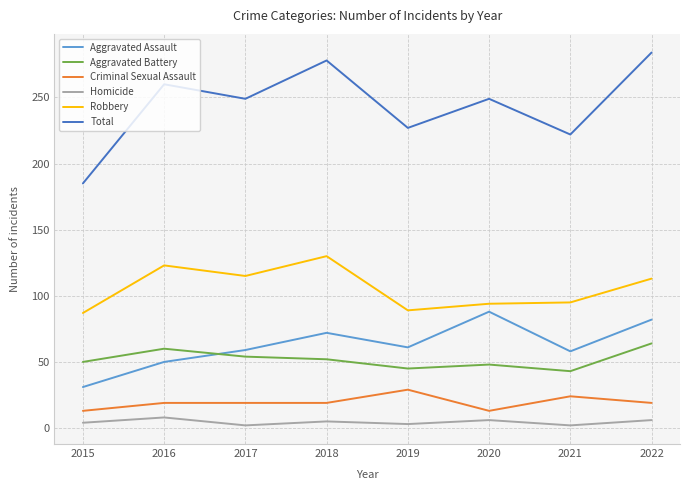

The Robbery series shows 130 at 2018. True or false?

True